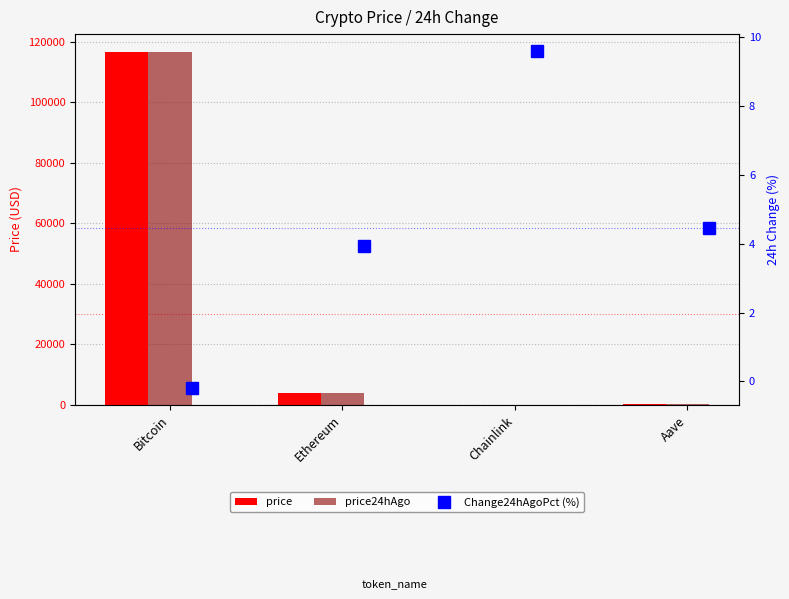

What is the value of the price24hAgo bar at the 3rd from the left?

18.9